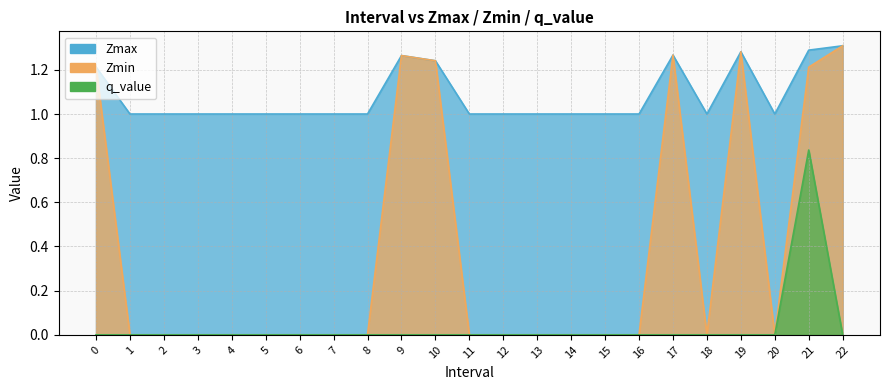

True or false: q_value has a value of 0.3 at 18.

False